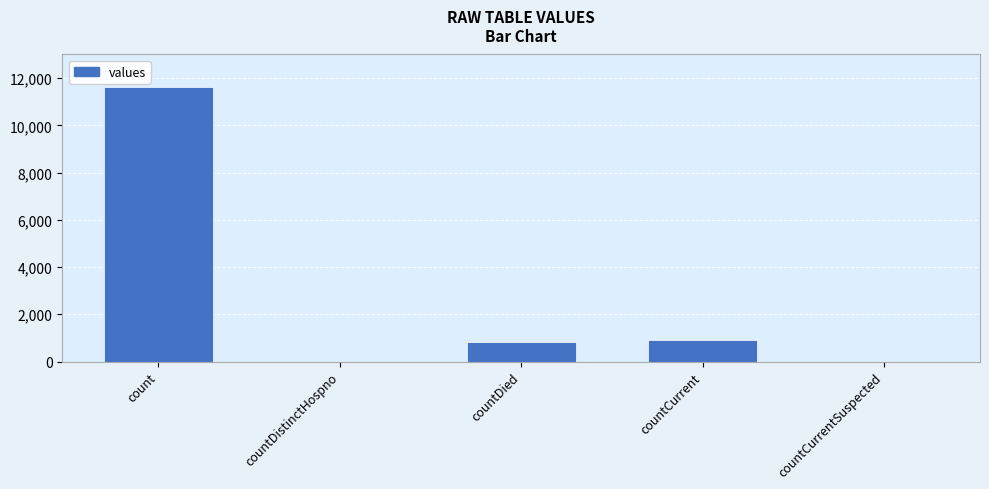

Between countCurrentSuspected and count, which is larger?

count